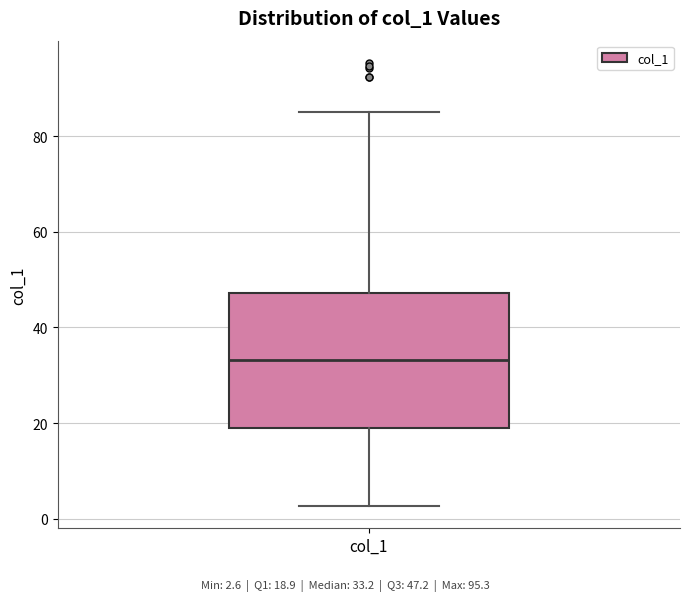

Where is the lower edge of the box for col_1 on the y-axis? The values are not printed on the chart, so give them approximately, as read against the axis.

18